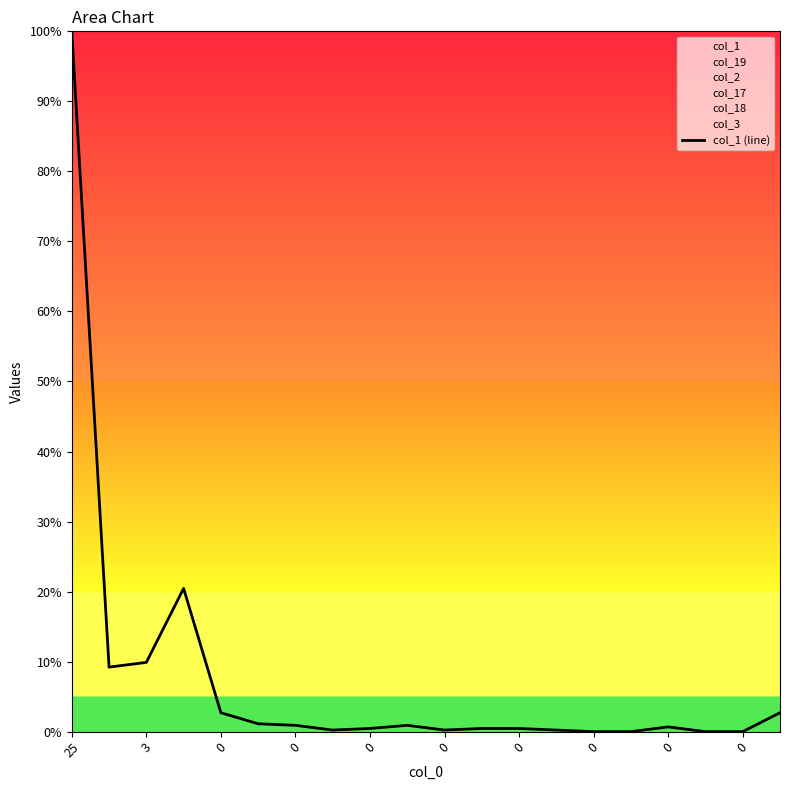

What is the maximum value shown in the chart?

100.0